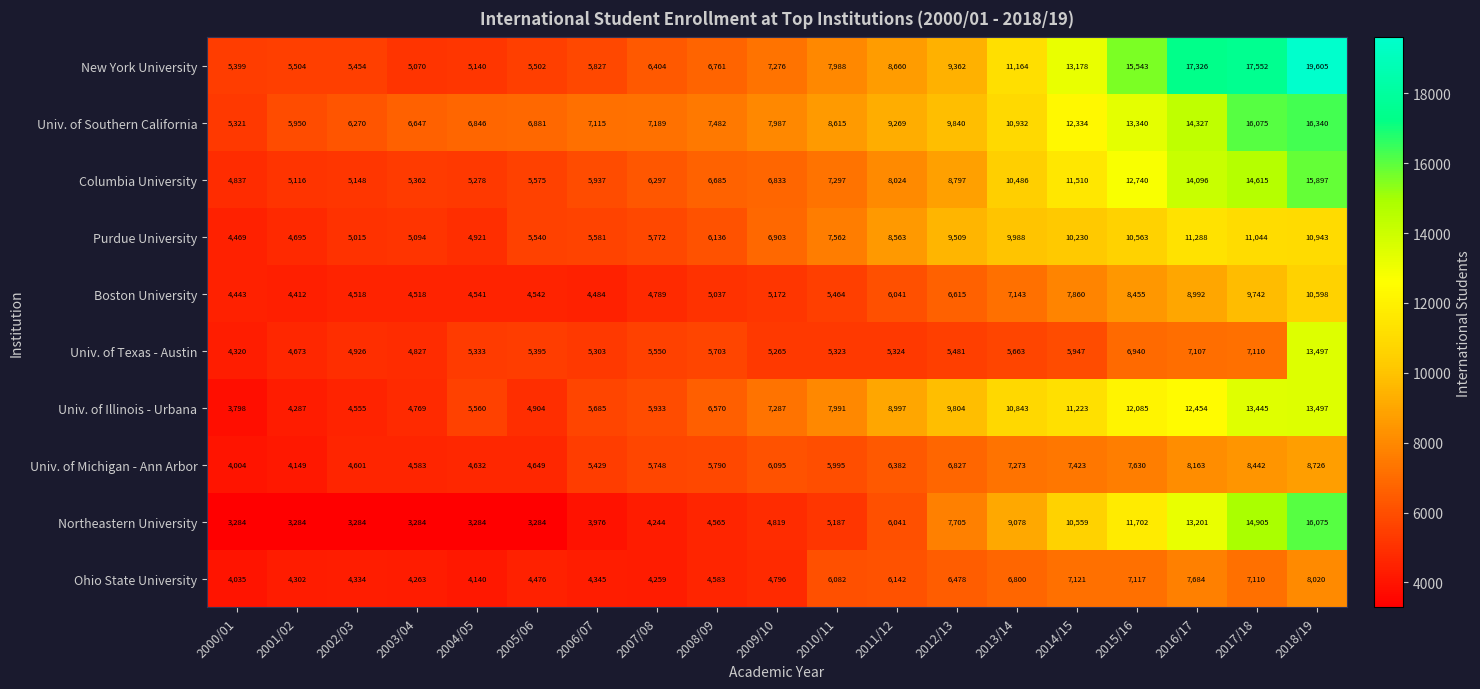

At which category is the sum across all series the highest?

2018/19